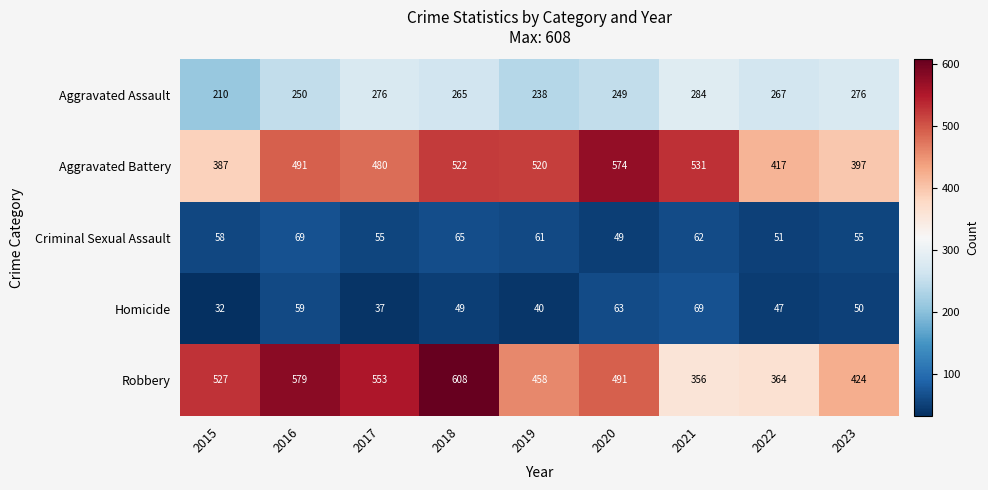

What is the difference between the maximum and minimum values in the Homicide series?

37